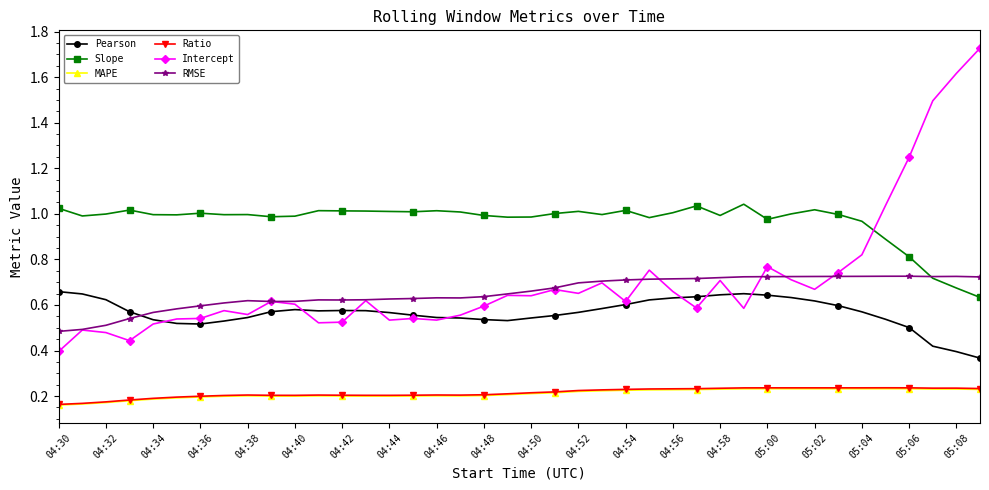

Which series has the widest spread of values?

Intercept